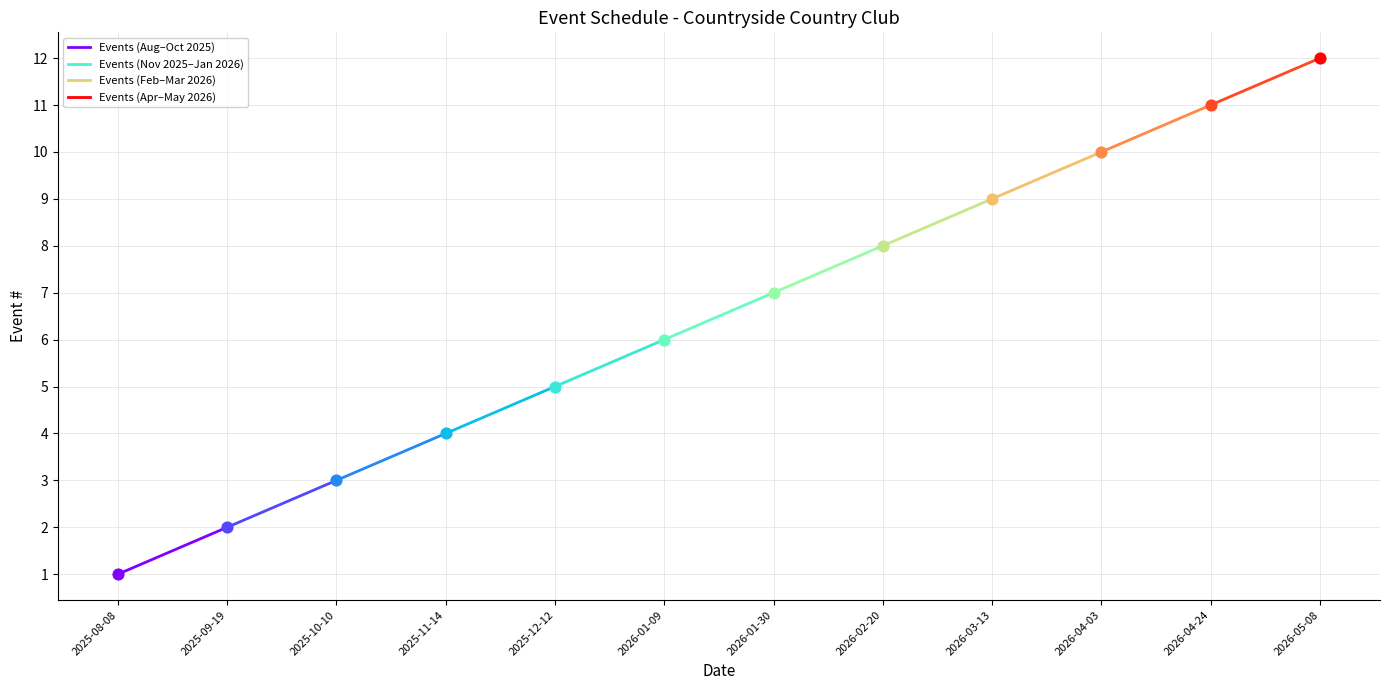

What is the ratio of the value at 2025-12-12 to the value at 2025-11-14?

1.2